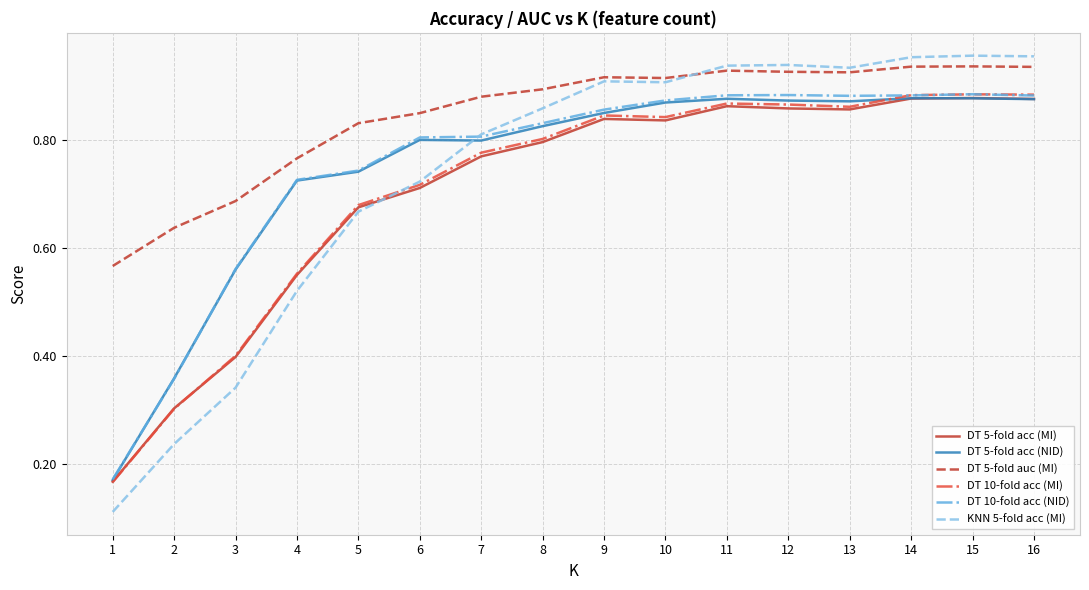

The DT 10-fold acc (MI) series shows 1.4 at 12. True or false?

False